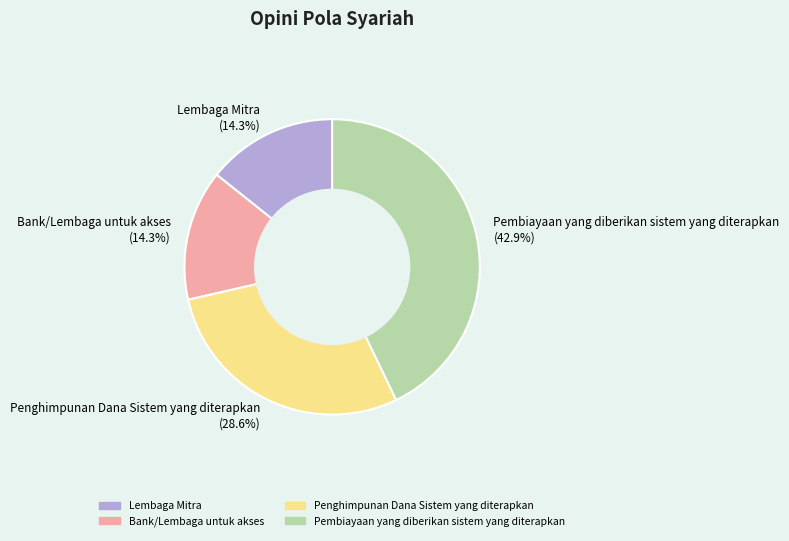

Which category has the biggest portion of the pie?

Pembiayaan yang diberikan sistem yang diterapkan